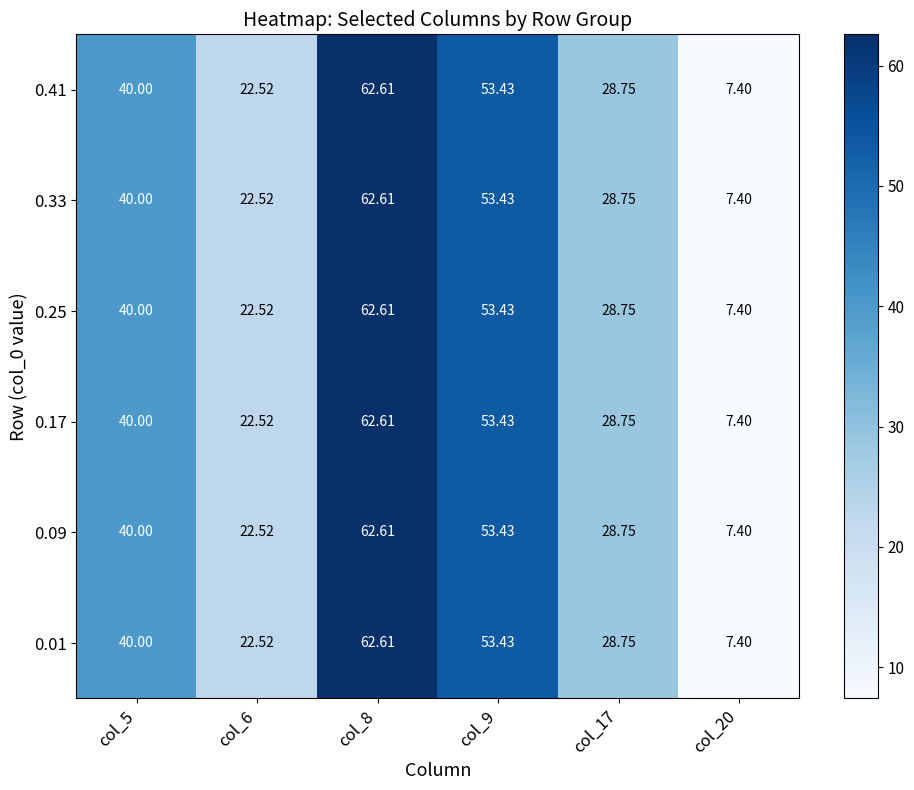

What is the total value across all series at col_9?

320.6